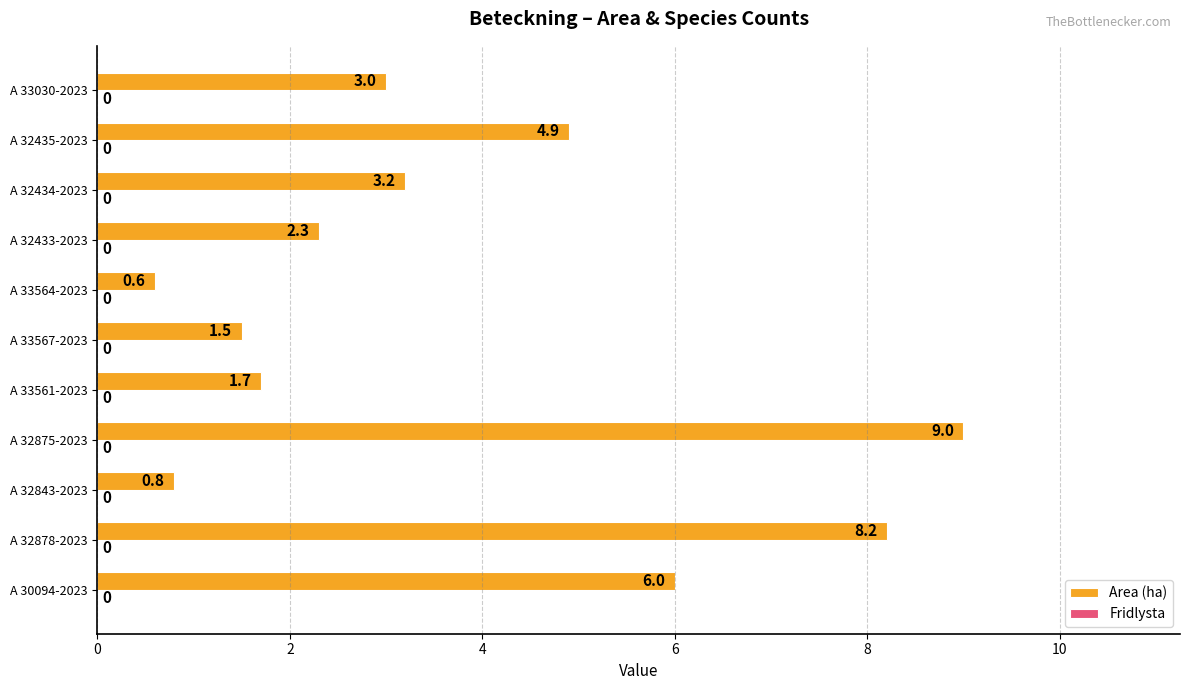

Read the value at A 33561-2023.

1.7